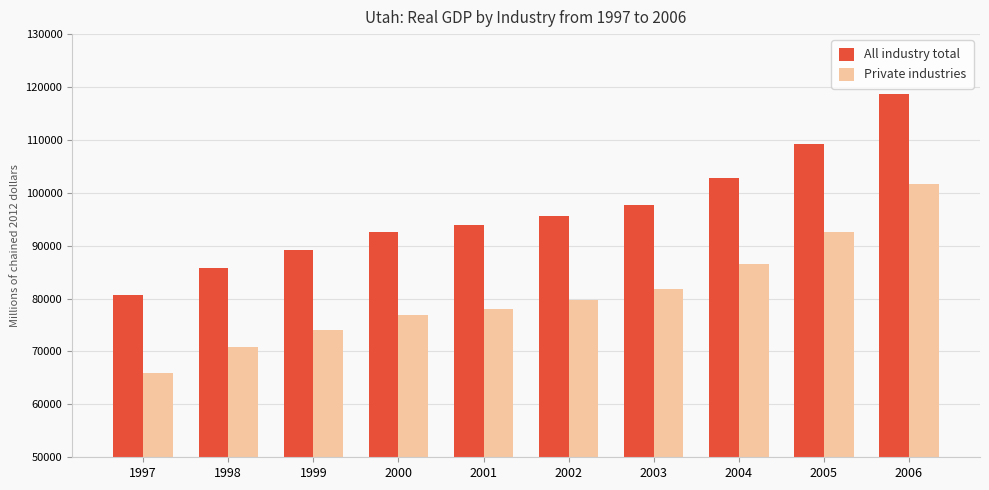

What is the average value of the Private industries series?

80821.8